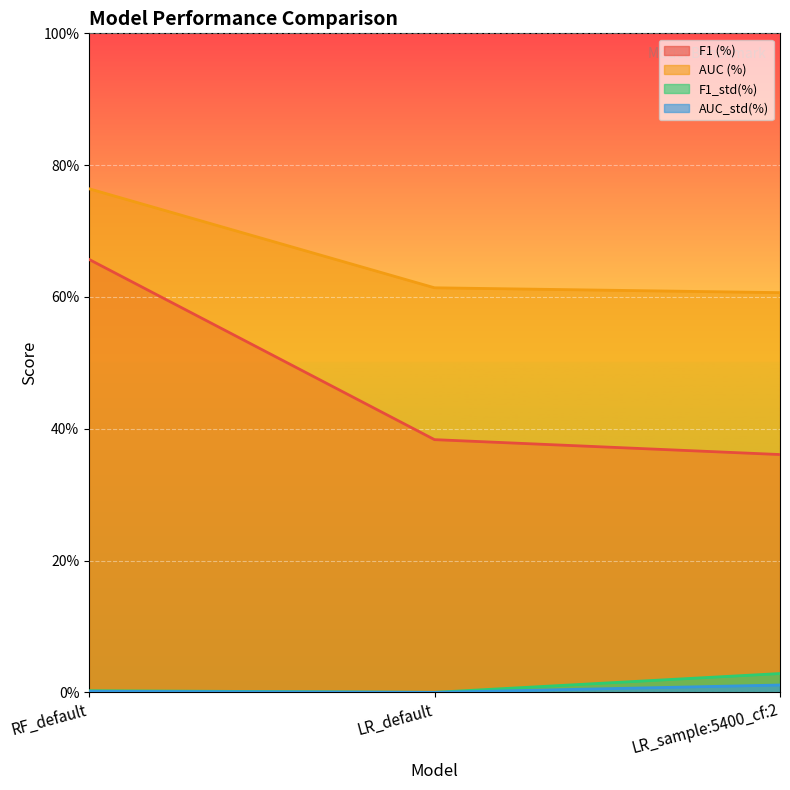

What is the label of the 1st point from the left?

RF_default